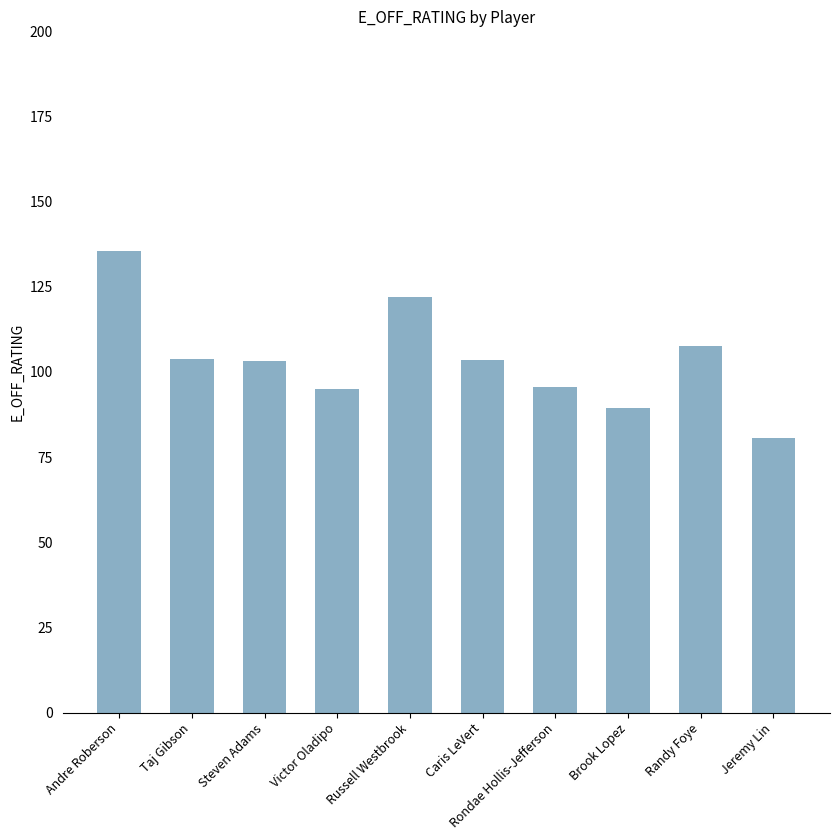

What value does the data have at Andre Roberson?

135.5